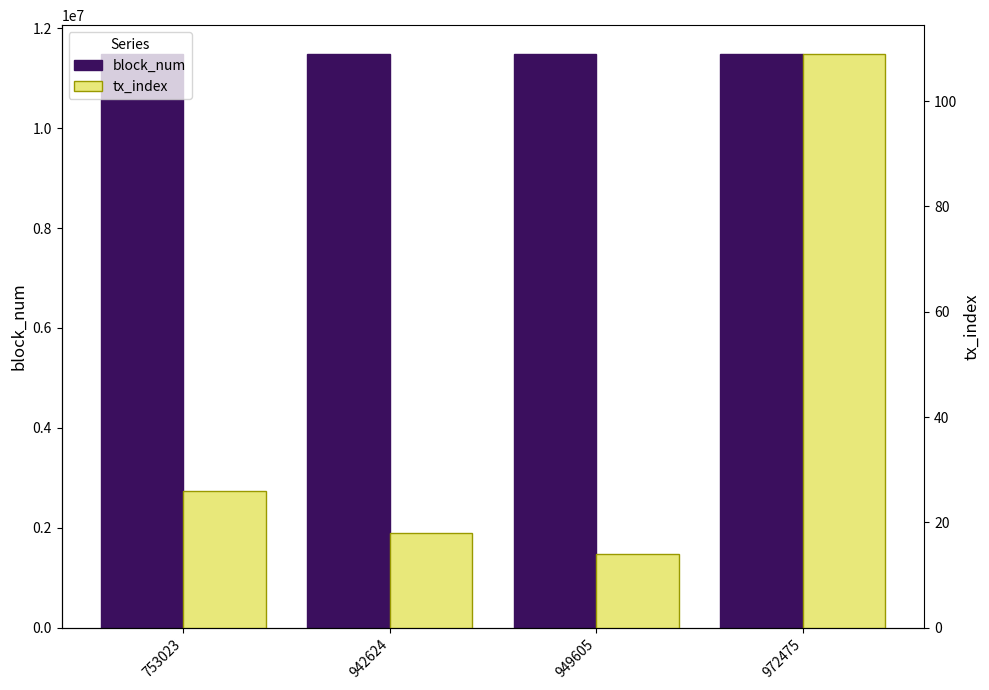

Reading right to left, what are all the values shown in this chart?

block_num: 972475=11488511	949605=11487426	942624=11487151	753023=11480228
tx_index: 972475=109	949605=14	942624=18	753023=26